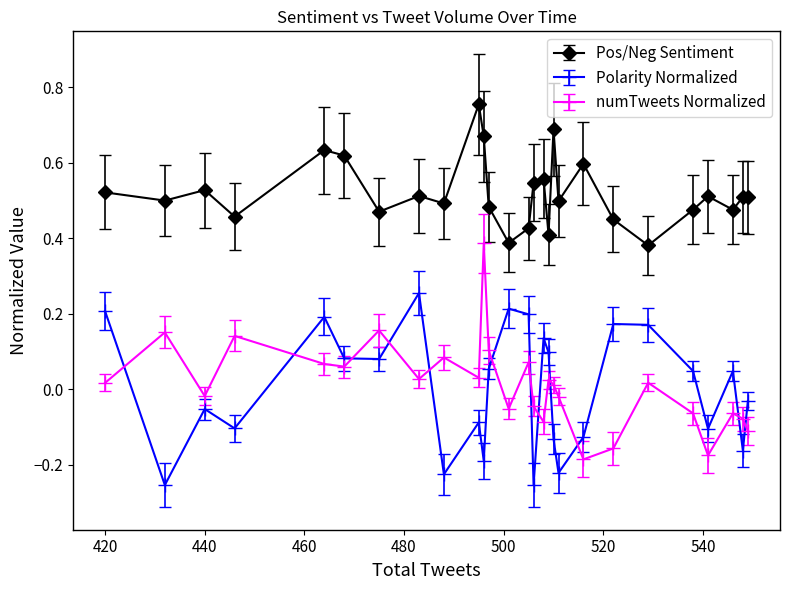

How many interior local peaks does the Polarity Normalized series have?

8